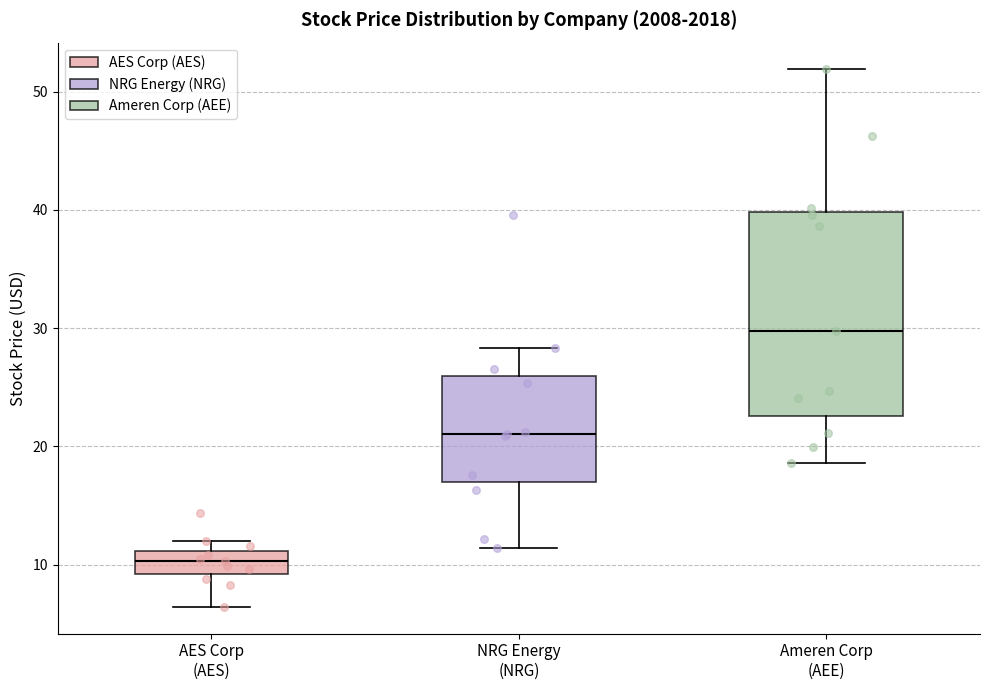

Reading left to right, transcribe this box plot: for each box, give where its median line is, the range the box spans, and where its two whiskers end, as read against the y-axis. The values are not printed on the chart, so give them approximately, as read against the axis.

AES Corp (AES): median 10, box 9 to 11, whiskers 6 to 12
NRG Energy (NRG): median 21, box 17 to 26, whiskers 11 to 28
Ameren Corp (AEE): median 30, box 23 to 40, whiskers 19 to 52